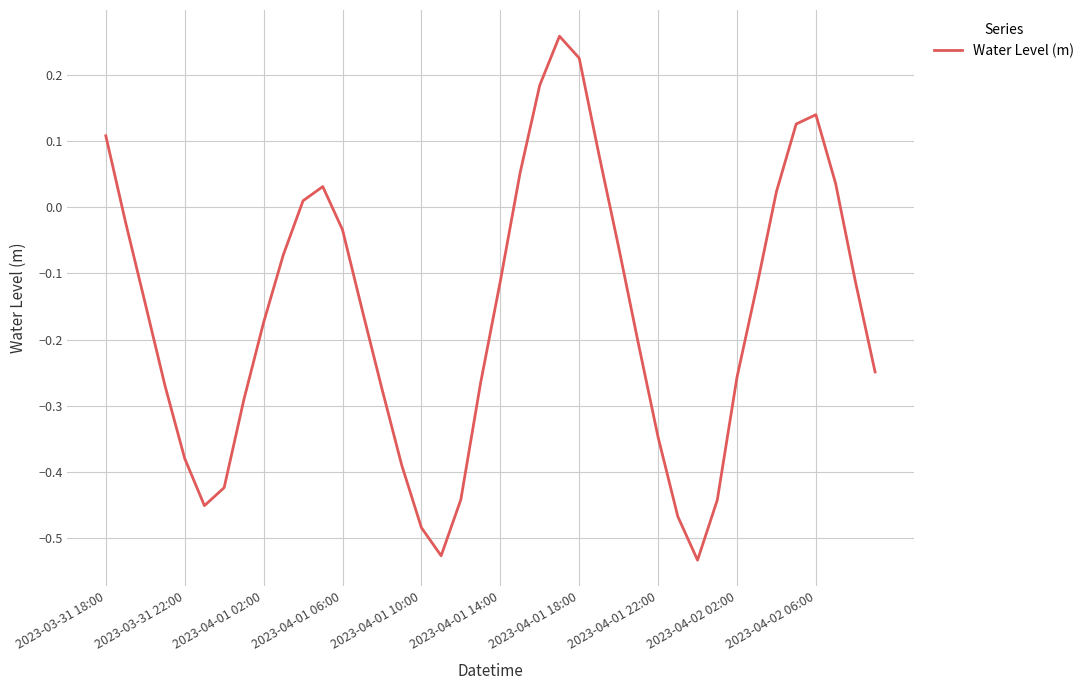

What is the difference between the maximum and minimum values?

0.8